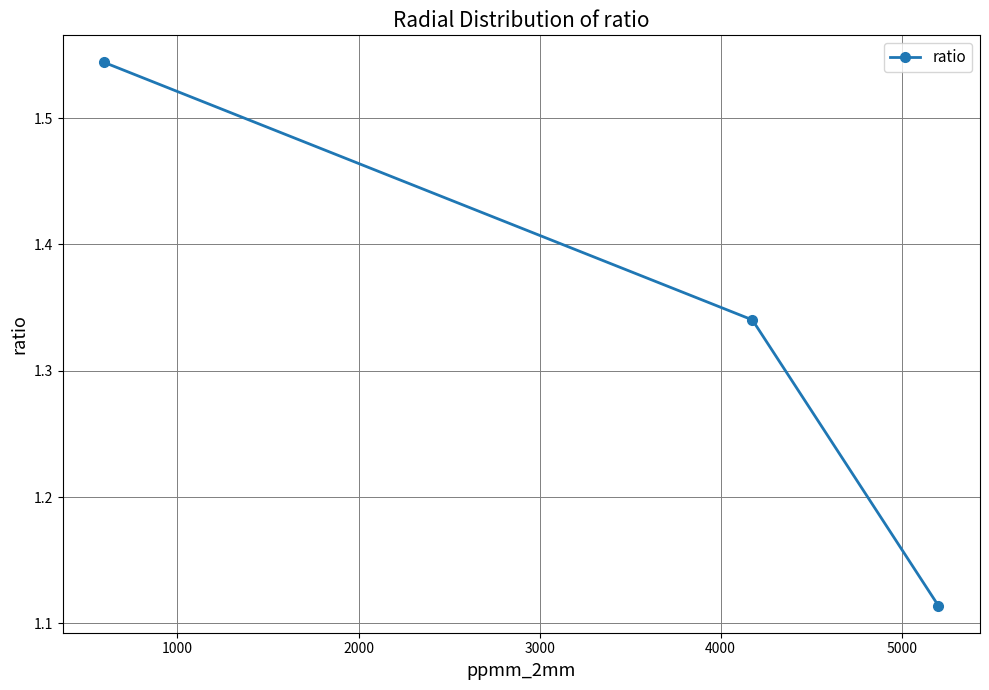

What is the difference between the maximum and minimum values?

0.4